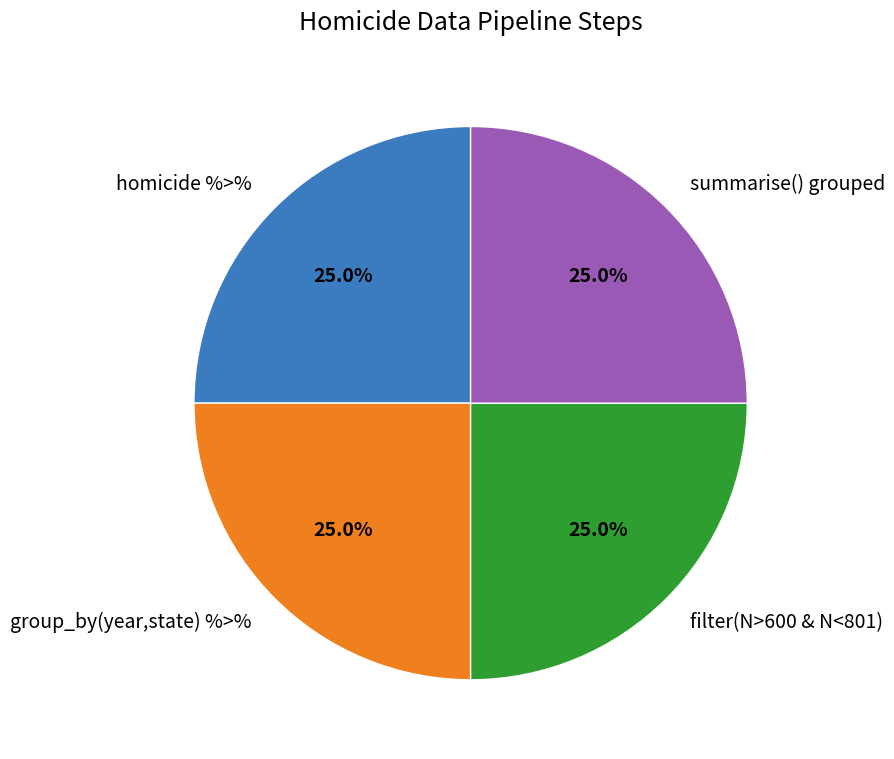

How many segments does this pie chart have?

4